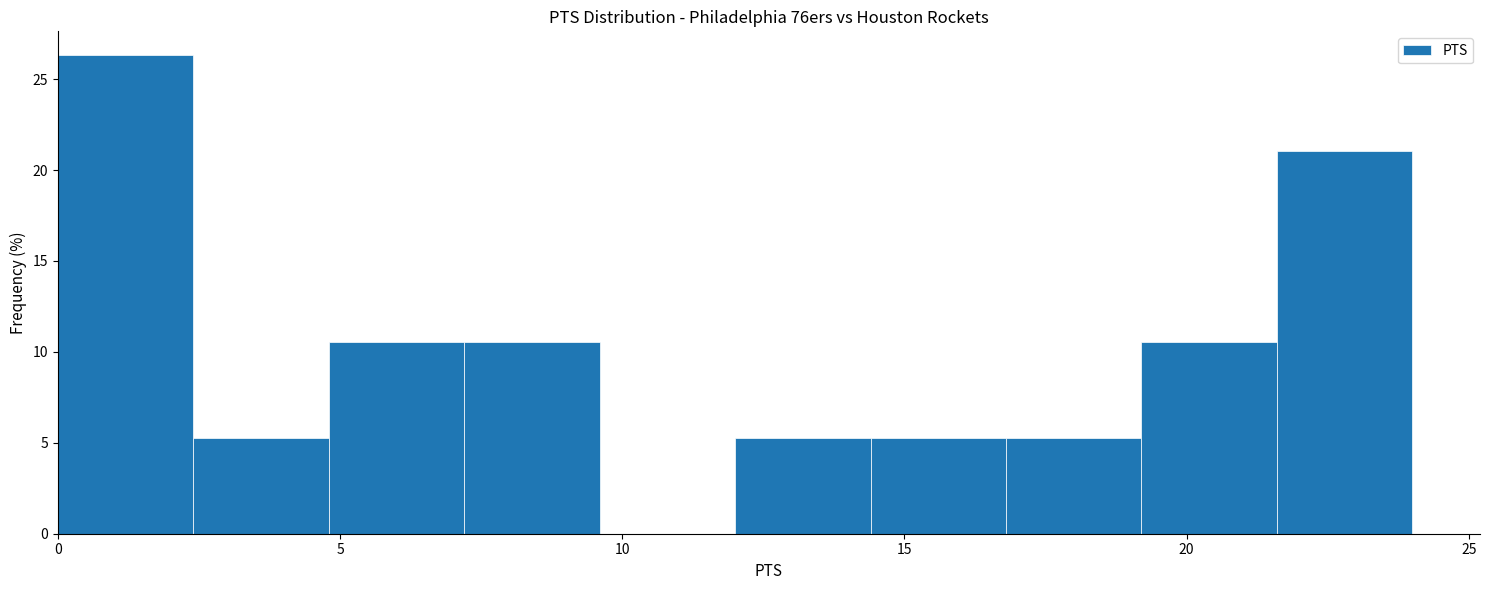

How tall is the bar that spans 2.4 to 4.8 on the x-axis? Neither the bar edges nor the heights are printed on the chart, so give them approximately, as read against the axes.

5.5